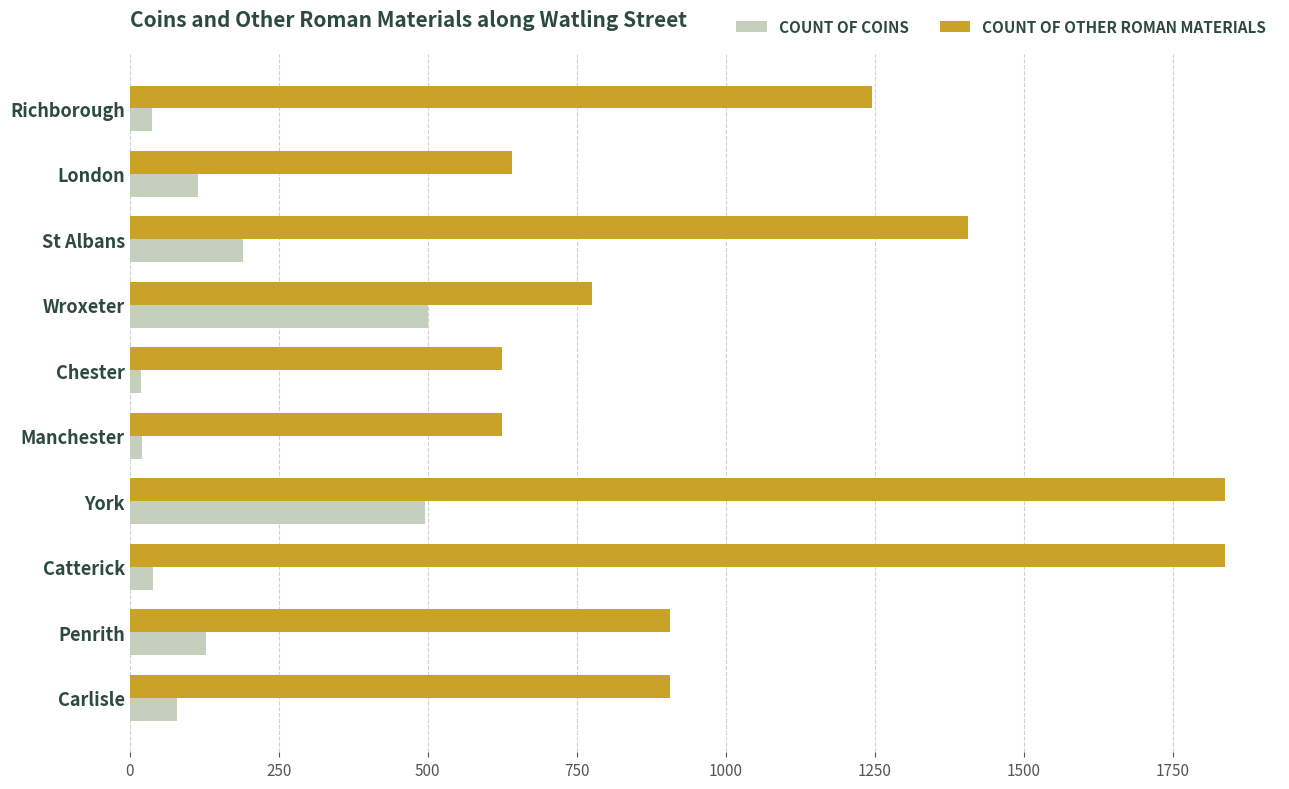

What is the total value across all series at York?

2333